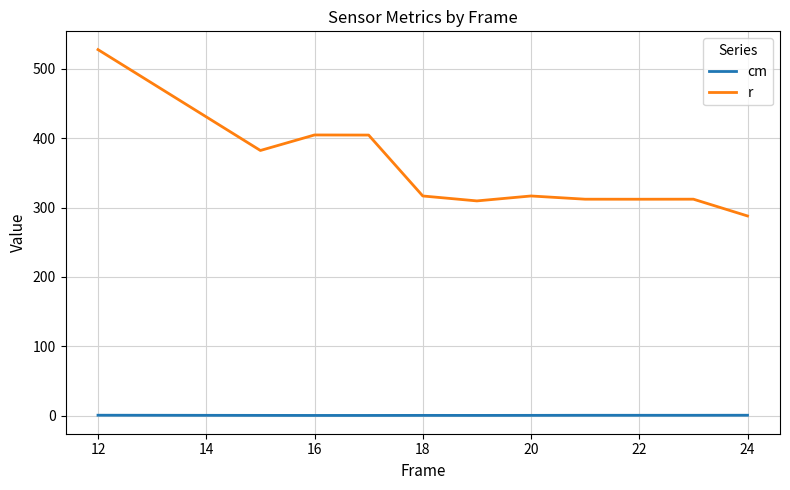

What is the average value of the r series?

353.4